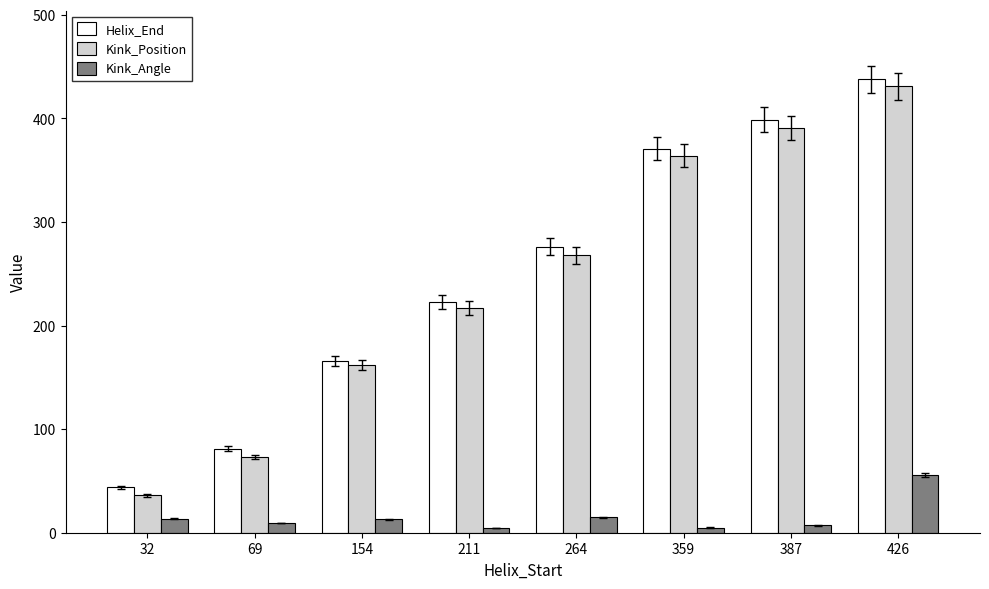

What is the maximum value for Kink_Angle?

55.6